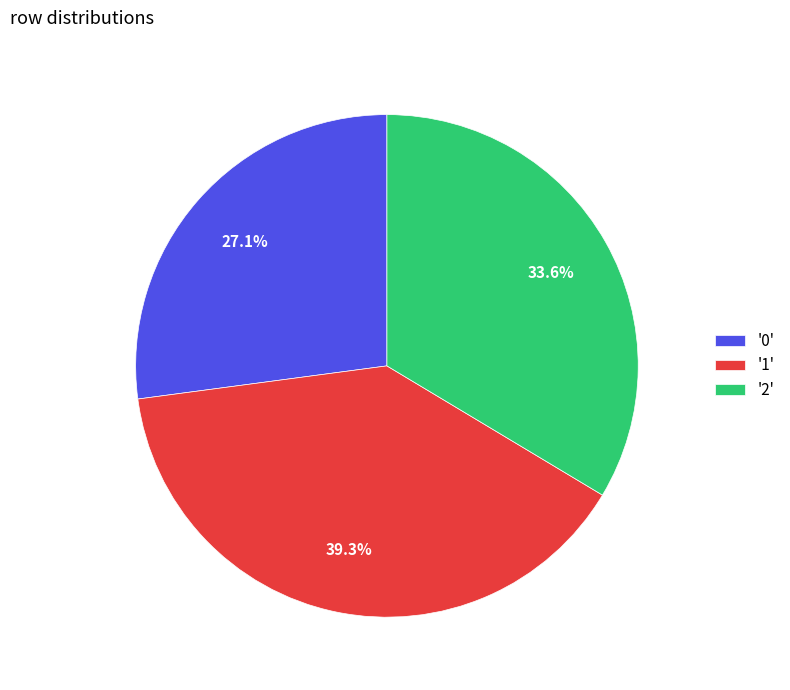

Rank the categories by value from highest to lowest.

'1', '2', '0'